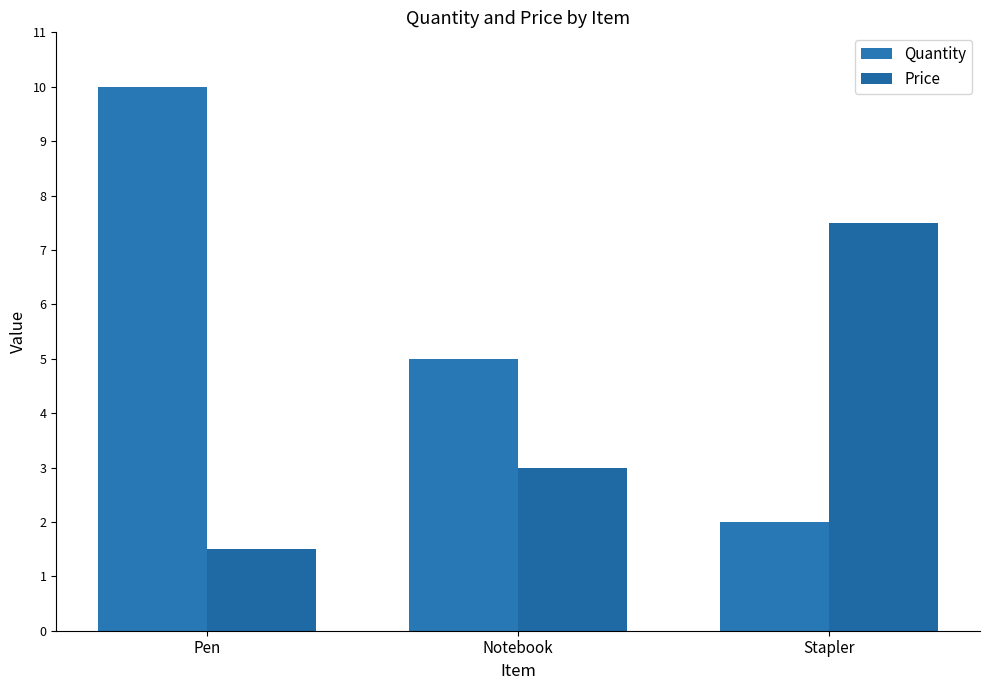

True or false: Price has a value of 1.5 at Pen.

True